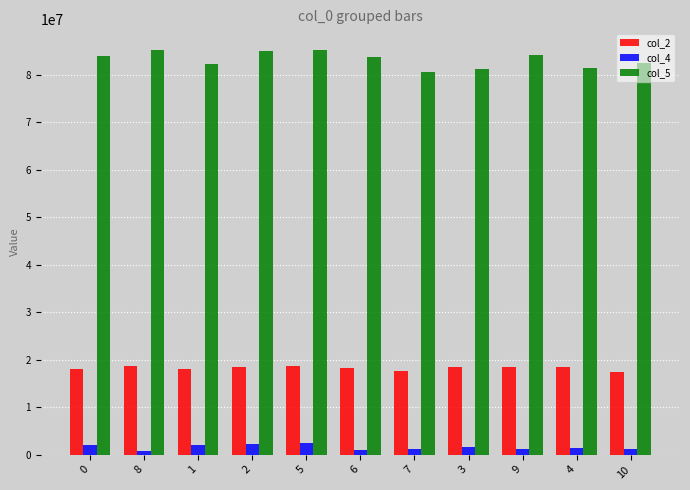

Is the value of col_4 at 2 greater than the value of col_5 at 0?

No